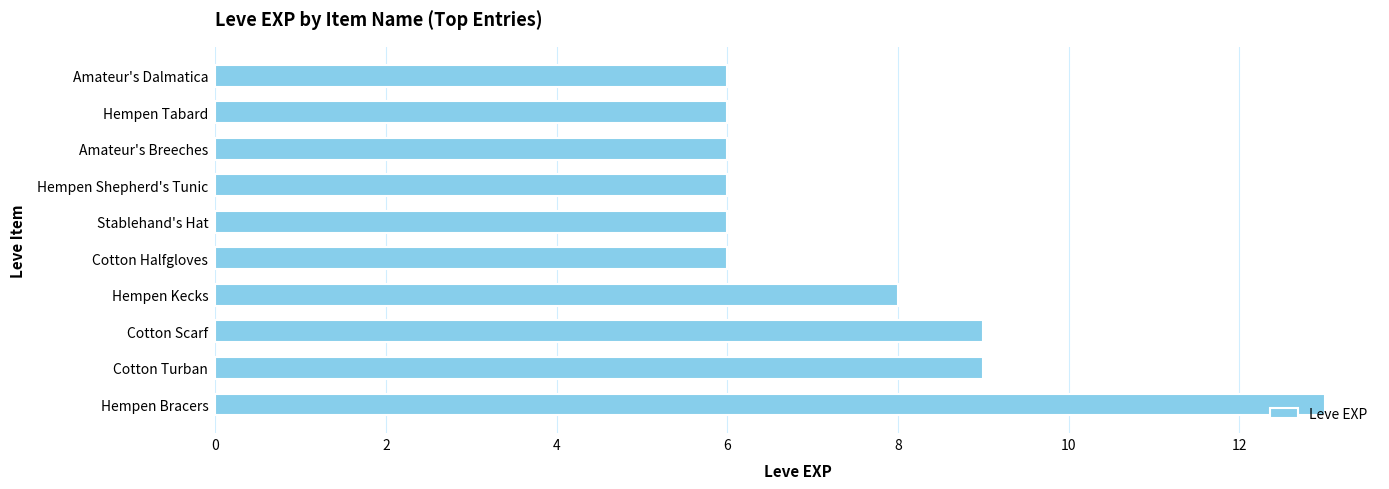

Which has a higher value, Hempen Kecks or Cotton Scarf?

Cotton Scarf